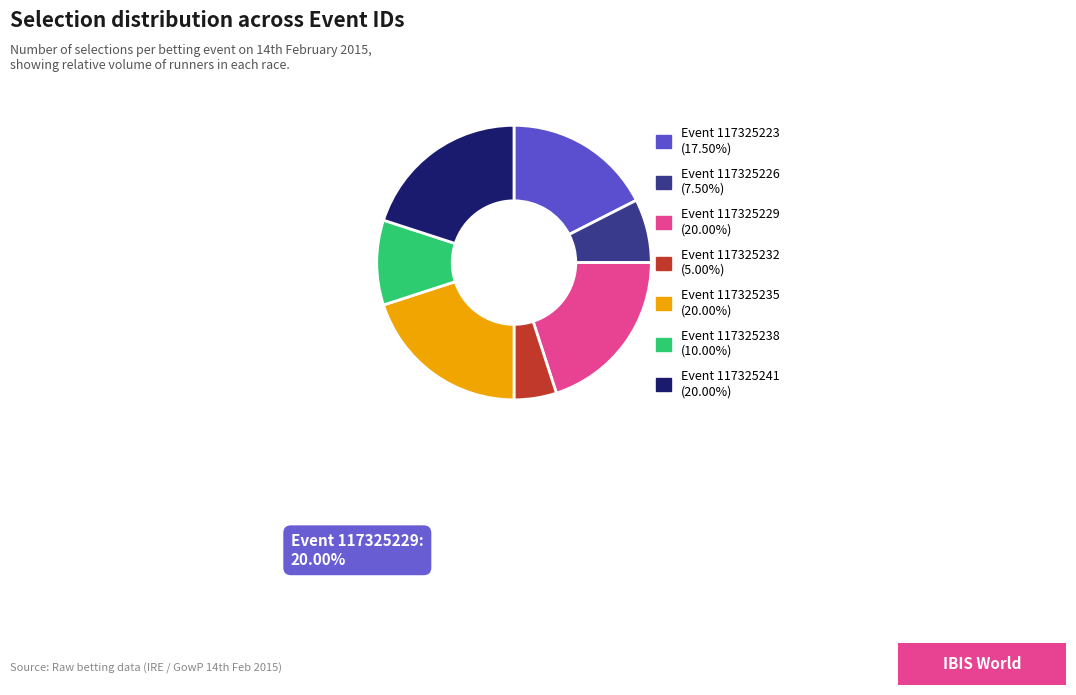

Is there any slice that represents more than half of the pie?

No